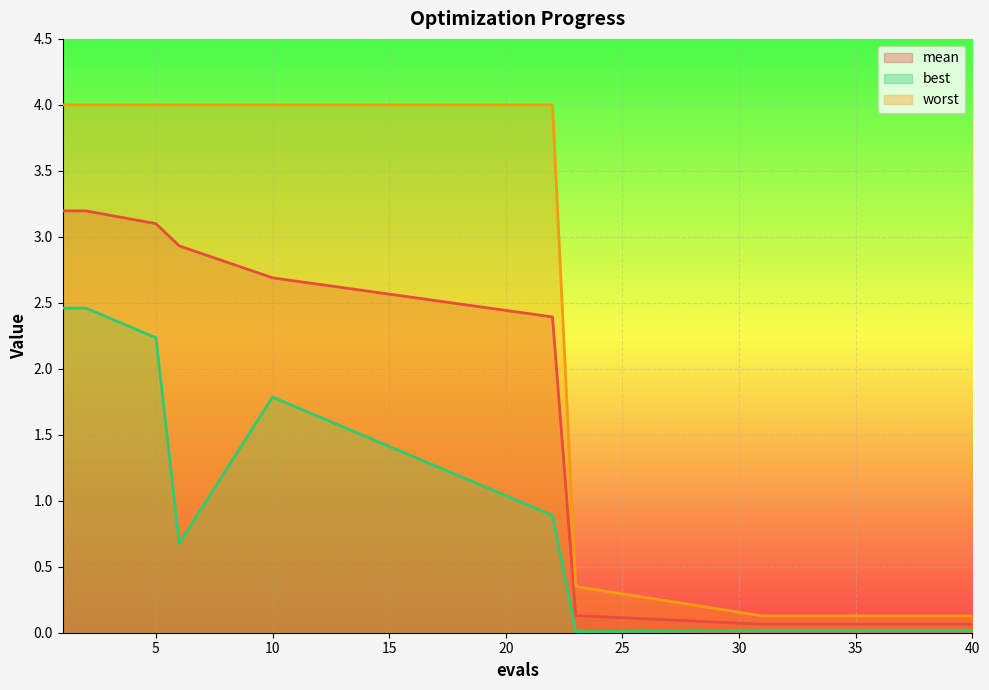

What is the sum of all mean values?

18.3